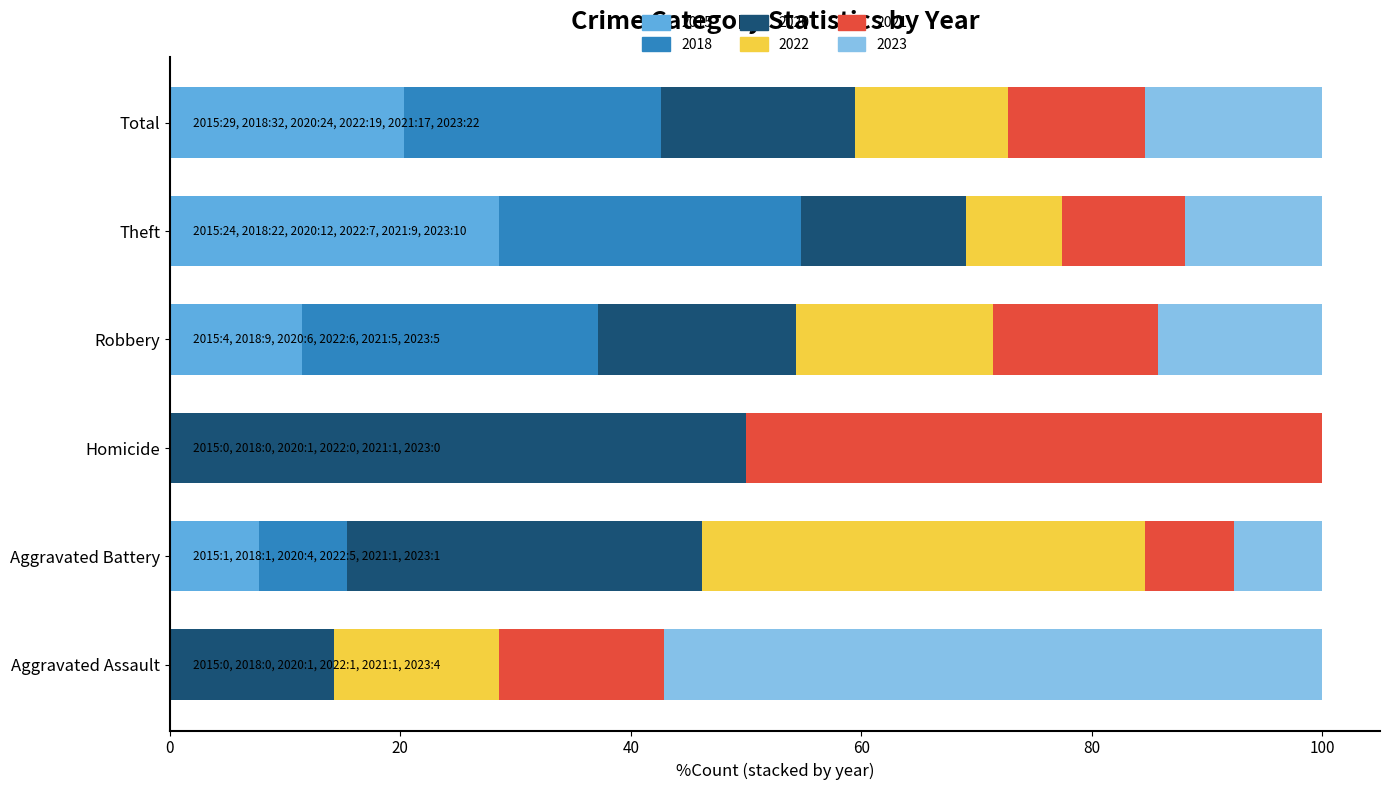

Is it true that 2015 equals 16.1 at Robbery?

False